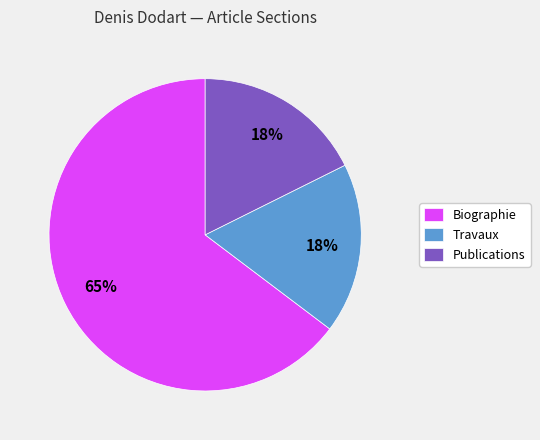

What percentage is the Travaux slice, to the nearest percent?

18%